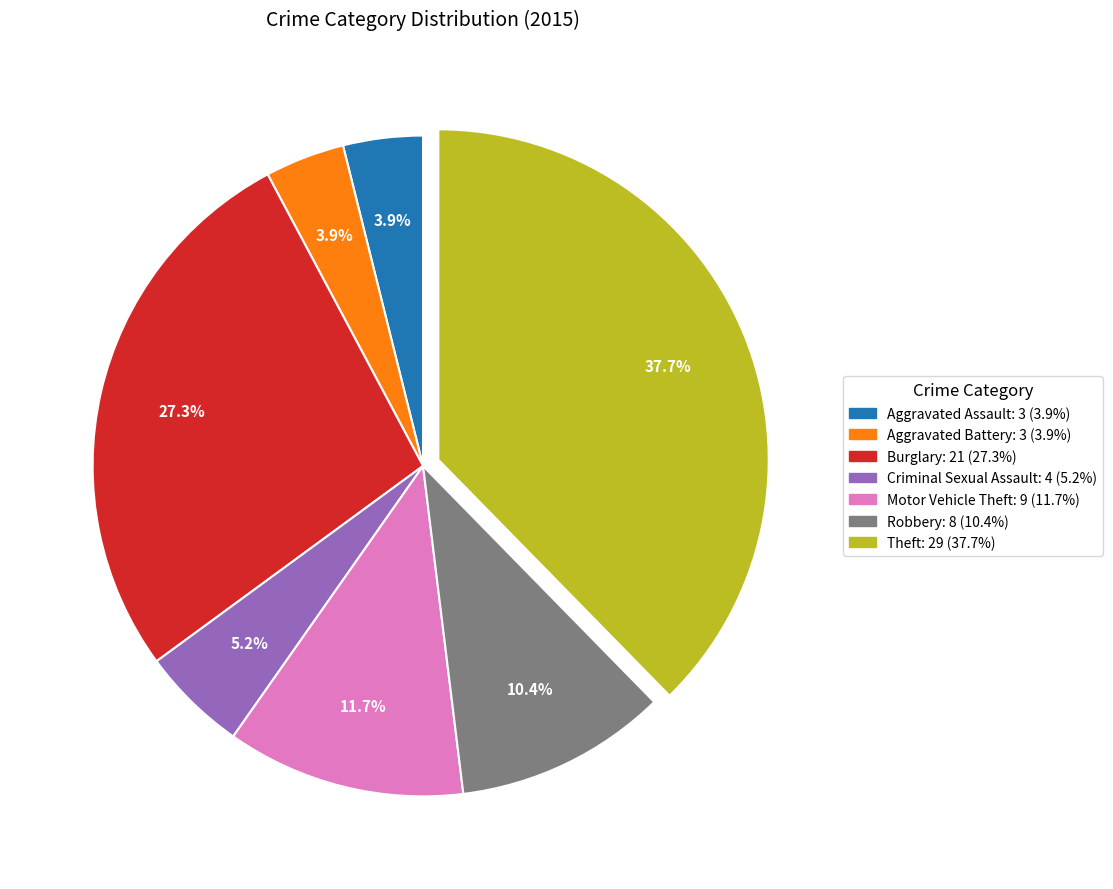

Is there any slice that represents more than half of the pie?

No